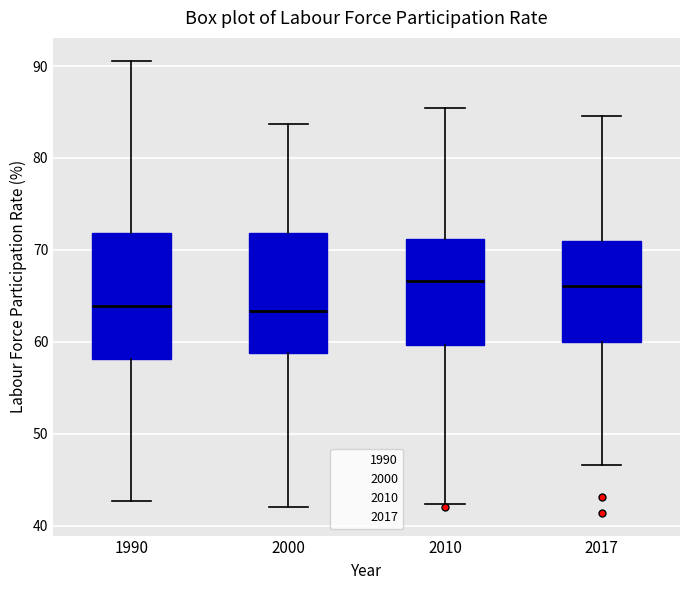

Reading left to right, transcribe this box plot: for each box, give where its median line is, the range the box spans, and where its two whiskers end, as read against the y-axis. The values are not printed on the chart, so give them approximately, as read against the axis.

1990: median 64, box 58 to 72, whiskers 43 to 91
2000: median 63, box 59 to 72, whiskers 42 to 84
2010: median 67, box 60 to 71, whiskers 42 to 85
2017: median 66, box 60 to 71, whiskers 47 to 85